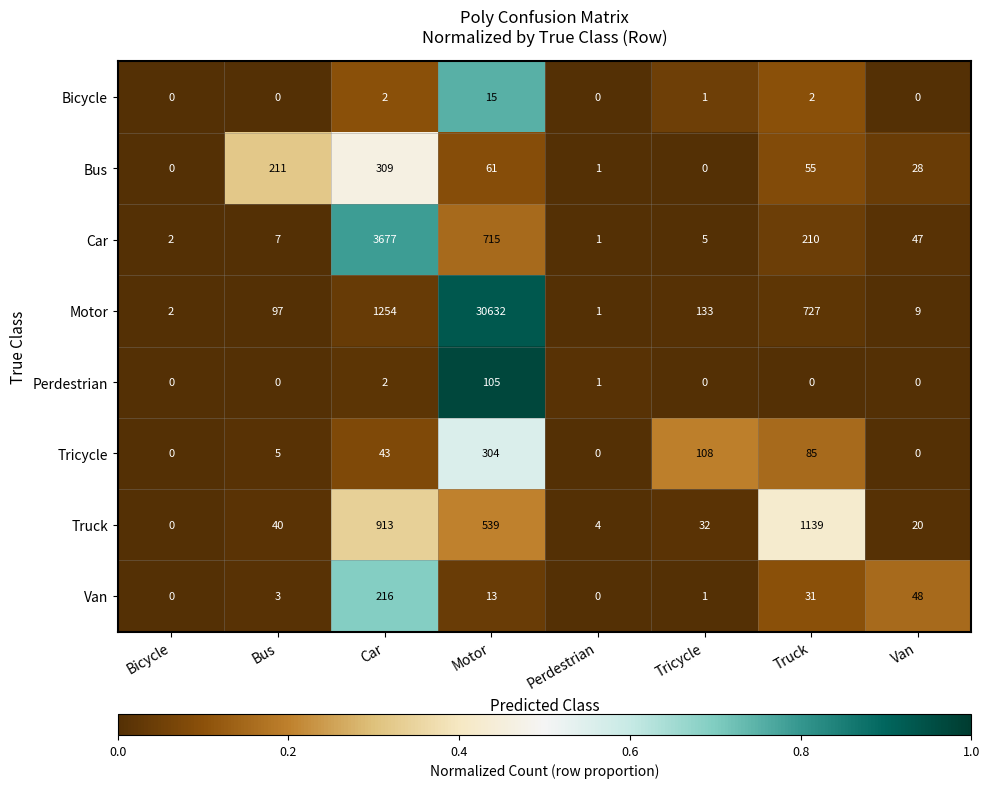

How many positive values does the Tricycle series have?

5